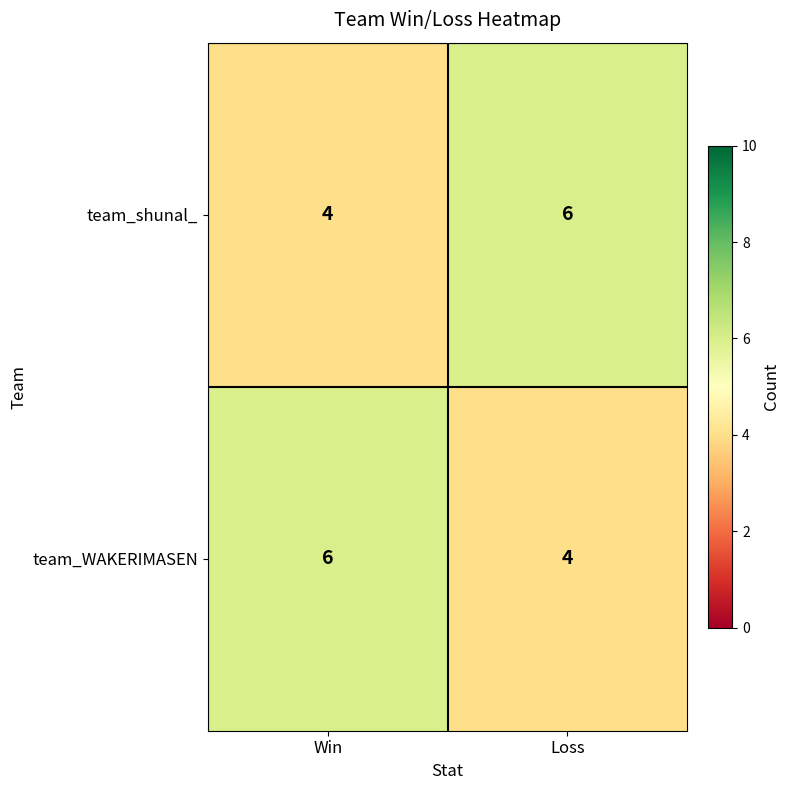

What is the maximum value for team_shunal_?

6